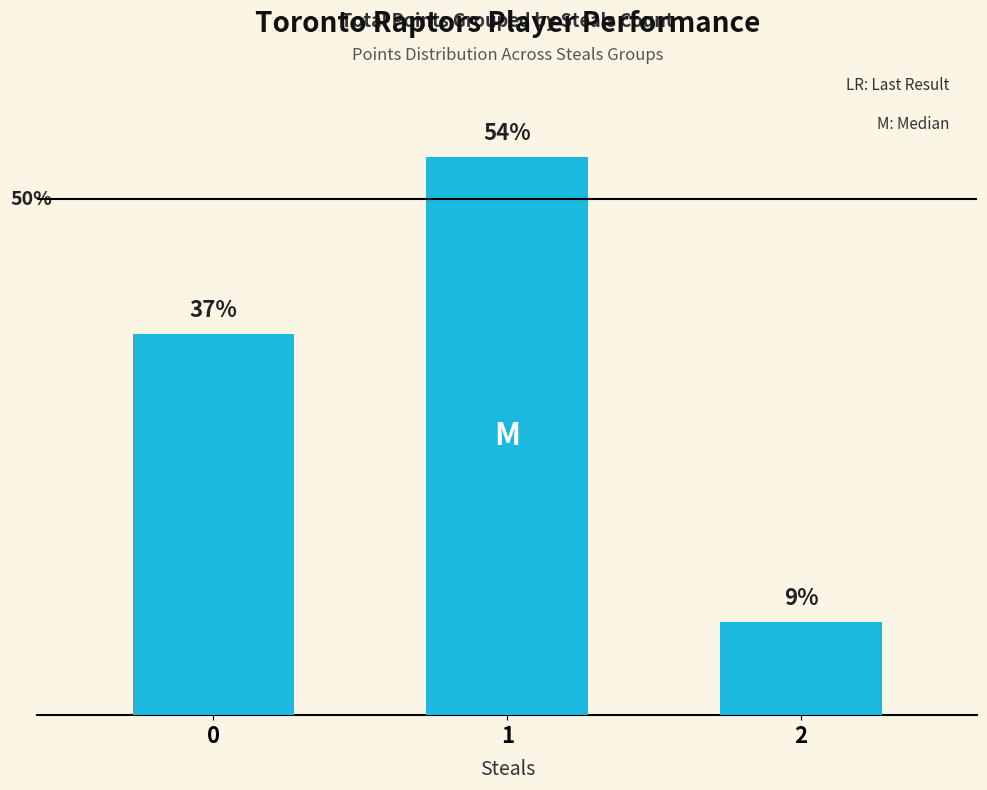

Reading left to right, extract all data points from this chart.

0=41	1=60	2=10